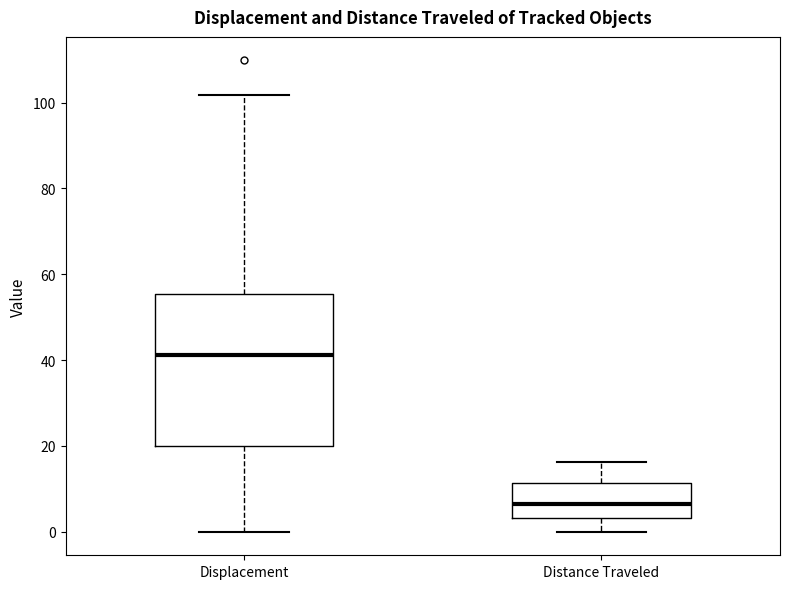

Reading left to right, transcribe this box plot: for each box, give where its median line is, the range the box spans, and where its two whiskers end, as read against the y-axis. The values are not printed on the chart, so give them approximately, as read against the axis.

Displacement: median 42, box 20 to 56, whiskers 0 to 102
Distance Traveled: median 6, box 4 to 12, whiskers 0 to 16